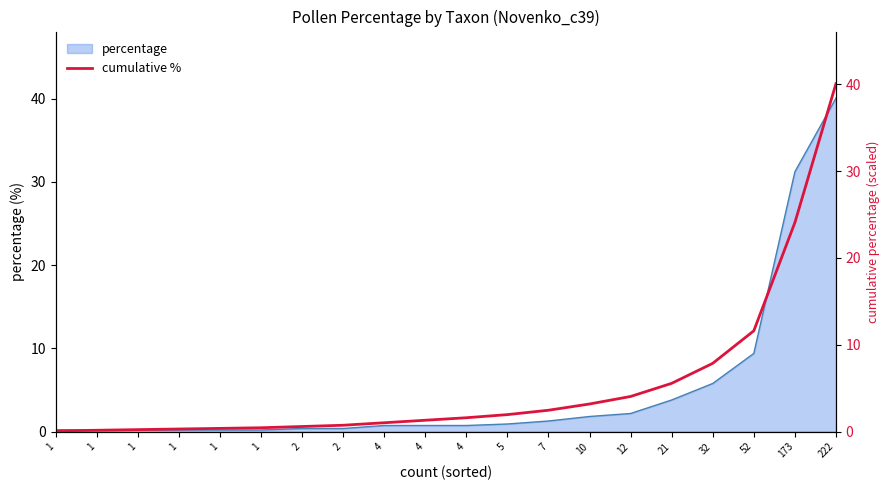

Which label corresponds to the smallest value in the chart?

1